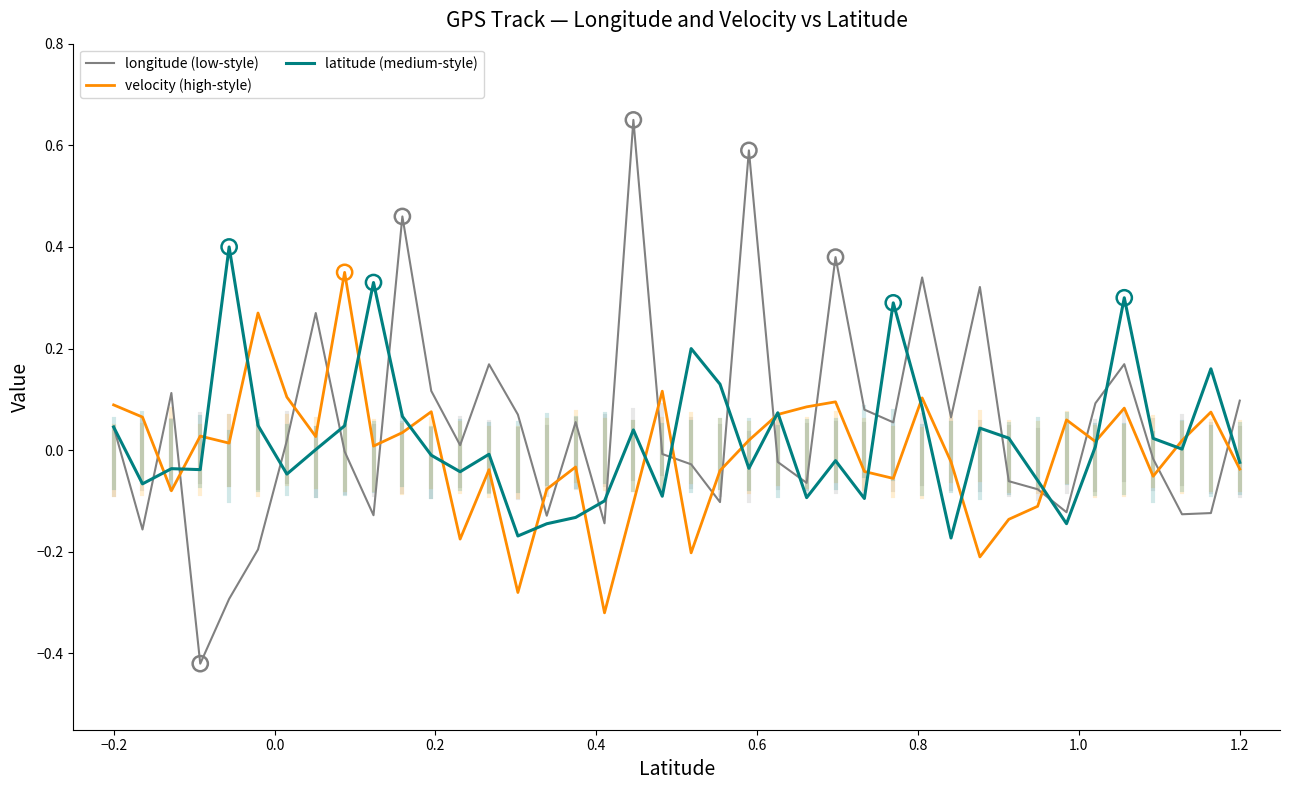

What are all the series names shown in the legend?

longitude (low-style), velocity (high-style), latitude (medium-style)